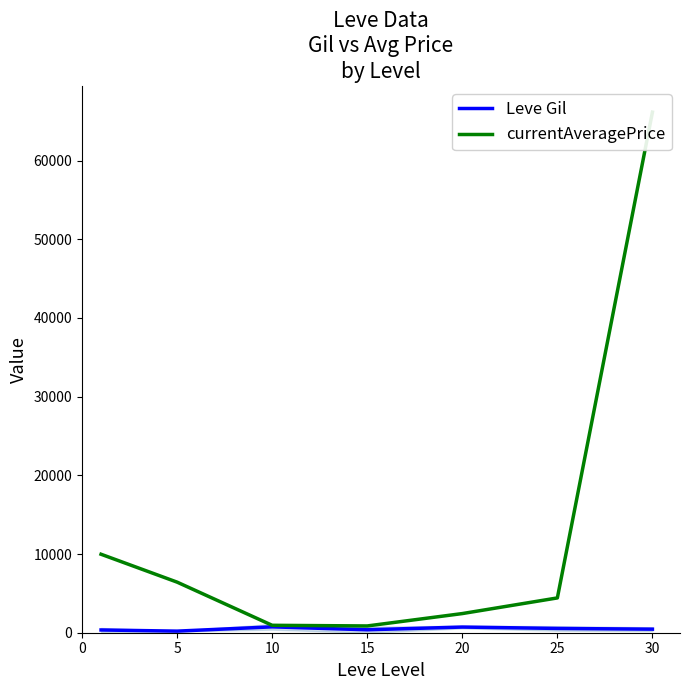

The currentAveragePrice series shows 5753.2 at 25. True or false?

False